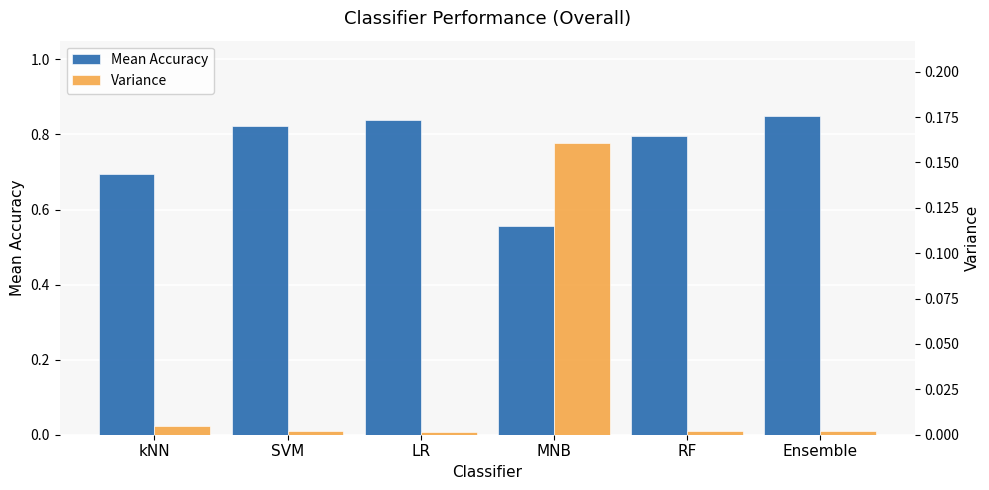

What is the average value of the Mean Accuracy series?

0.8